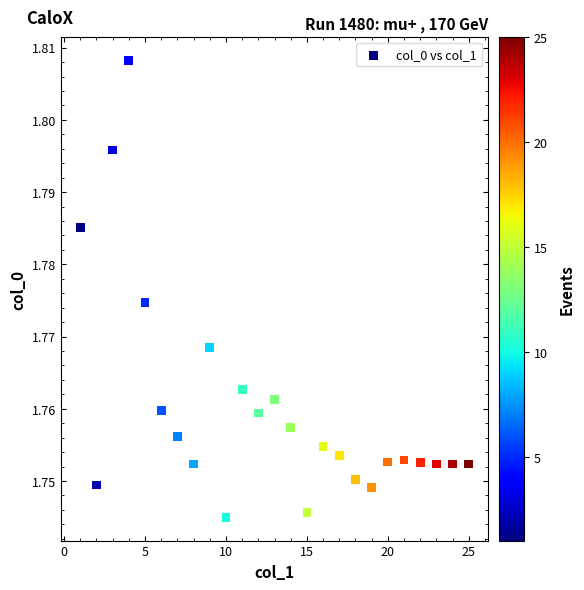

What is the range of X values (max minus min)?

24.0